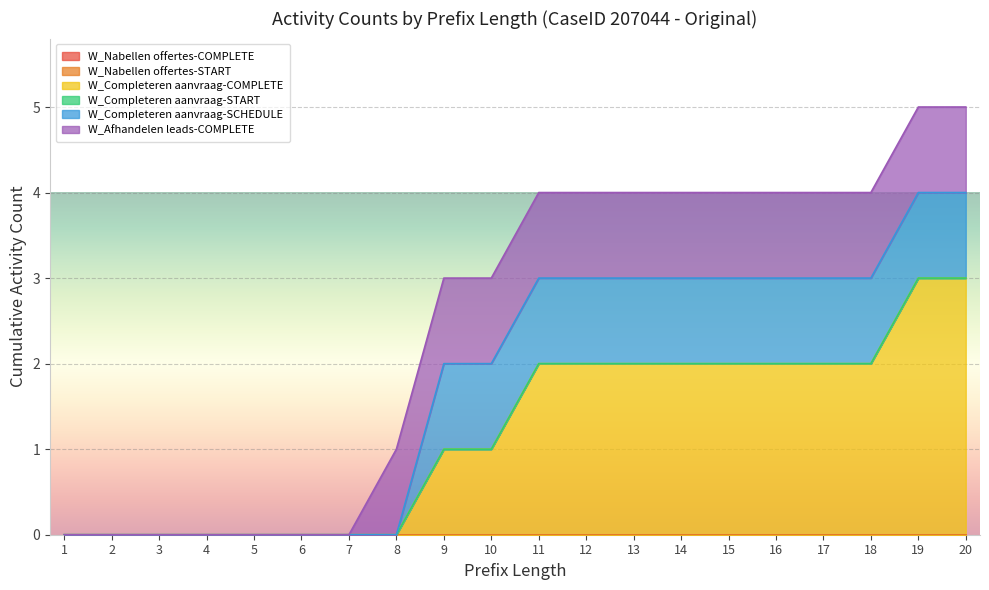

Which series has the widest spread of values?

W_Completeren aanvraag-COMPLETE